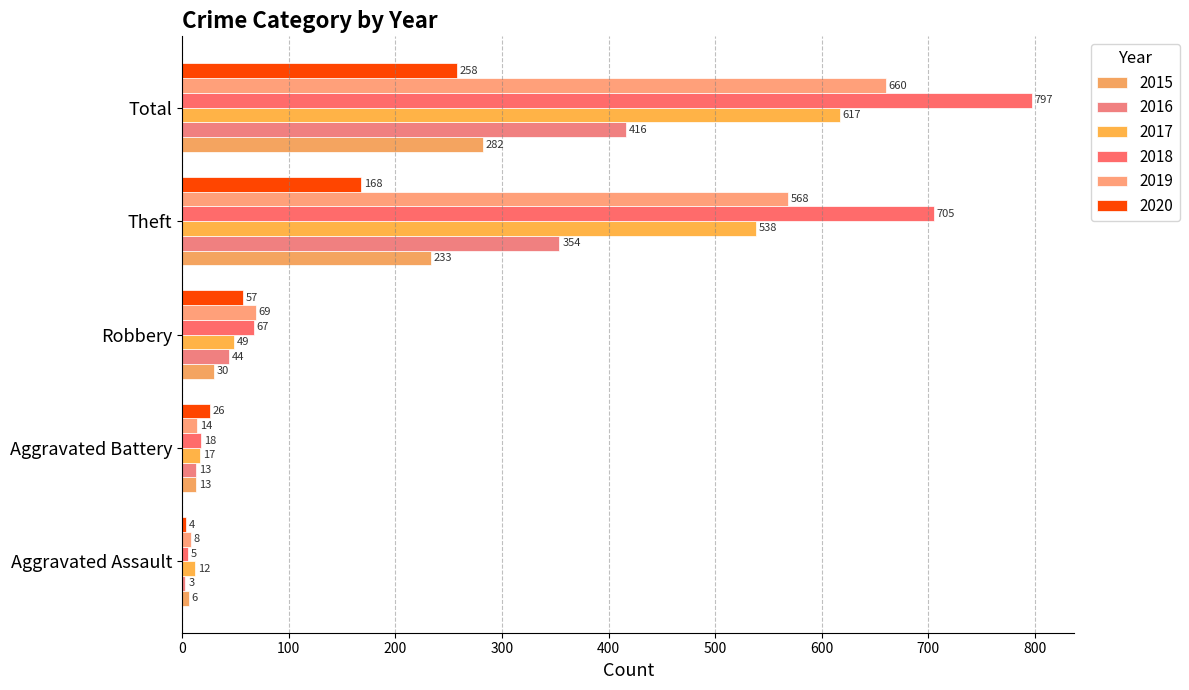

List the series in order of their peak value, lowest first.

2020, 2015, 2016, 2017, 2019, 2018